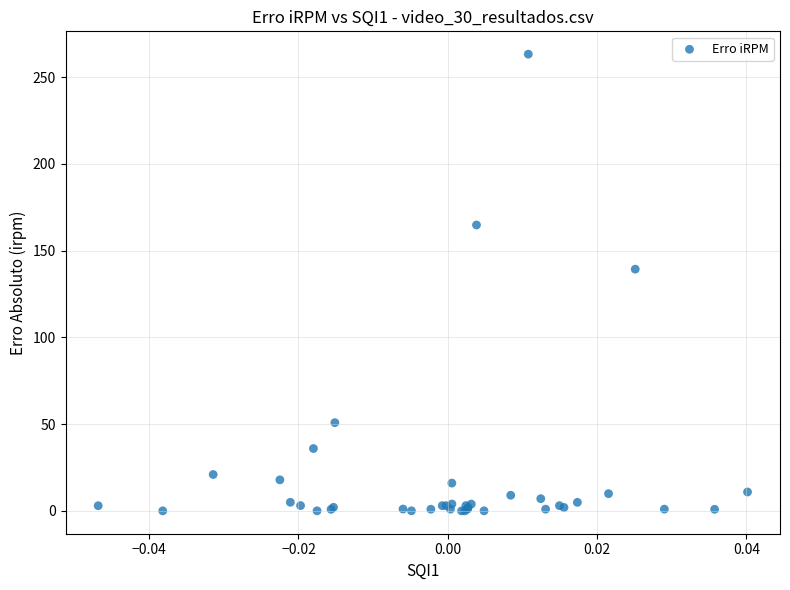

What Y value in the scatter plot is closest to 131?

139.3